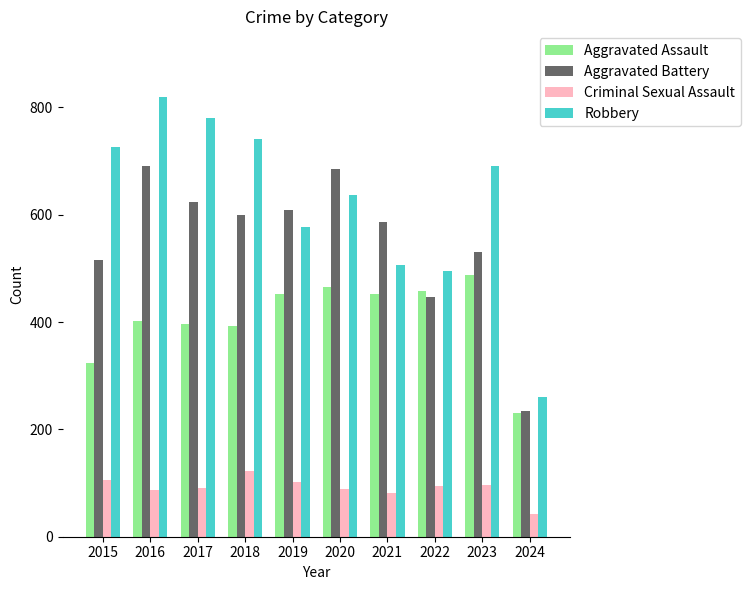

At how many categories does at least one series exceed 626?

6